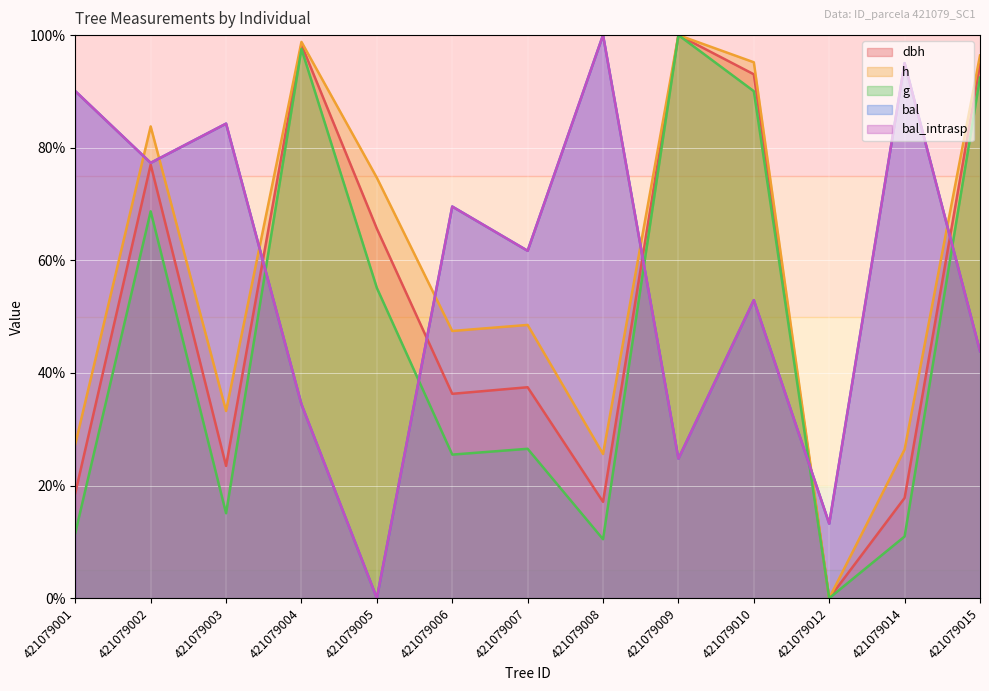

Where is the first local minimum for bal?

421079002